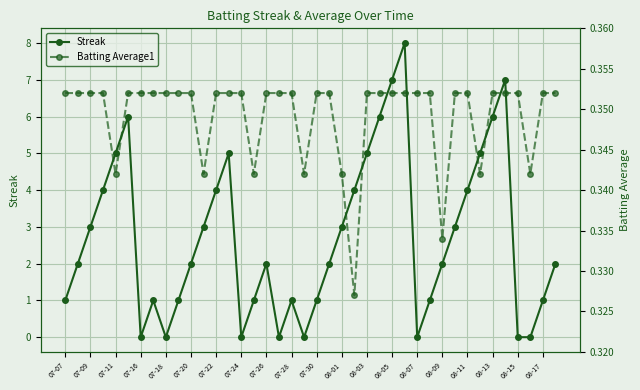

True or false: Streak has more than 1 points higher than both neighbors.

True